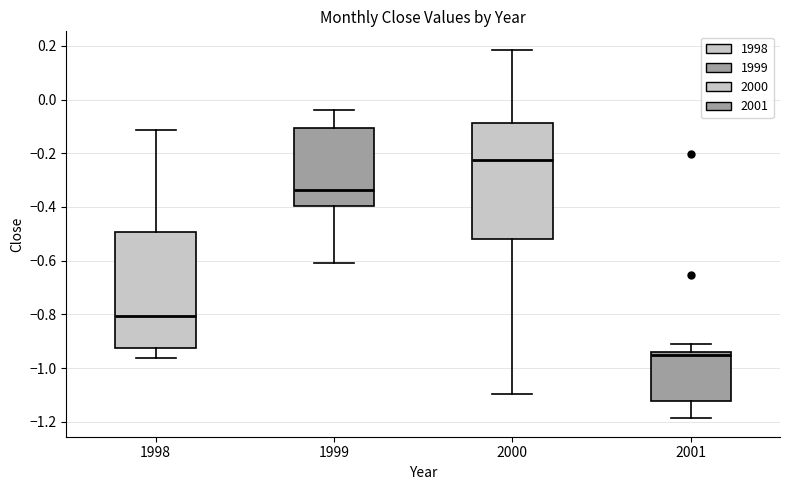

Reading left to right, transcribe this box plot: for each box, give where its median line is, the range the box spans, and where its two whiskers end, as read against the y-axis. The values are not printed on the chart, so give them approximately, as read against the axis.

1998: median -0.80, box -0.92 to -0.50, whiskers -0.96 to -0.12
1999: median -0.34, box -0.40 to -0.10, whiskers -0.60 to -0.04
2000: median -0.22, box -0.52 to -0.08, whiskers -1.10 to 0.18
2001: median -0.96, box -1.12 to -0.94, whiskers -1.18 to -0.90